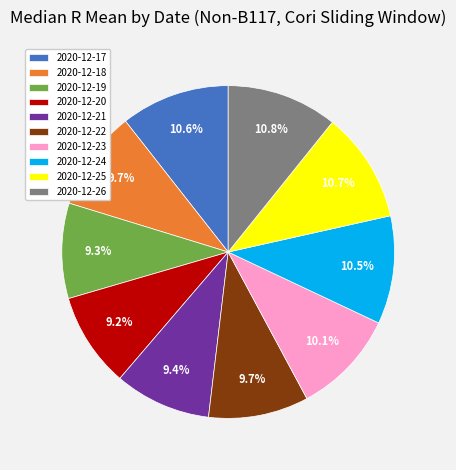

How many slices are in this pie chart?

10